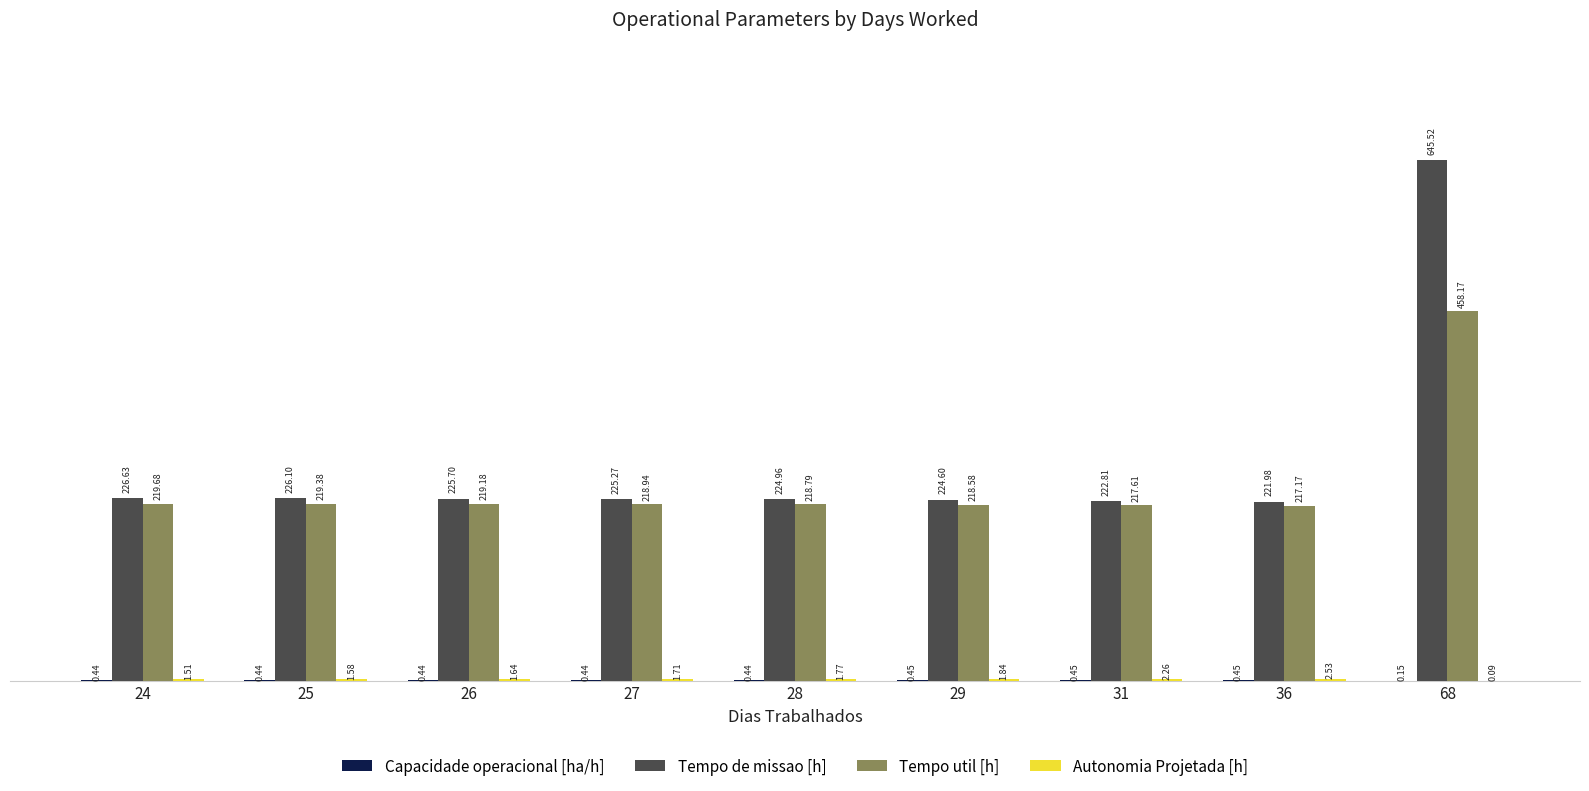

How many groups of bars are there?

9